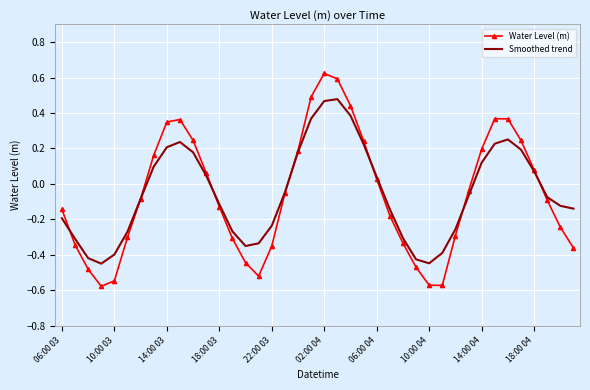

Rank the series by their maximum value, from lowest to highest.

Smoothed trend, Water Level (m)